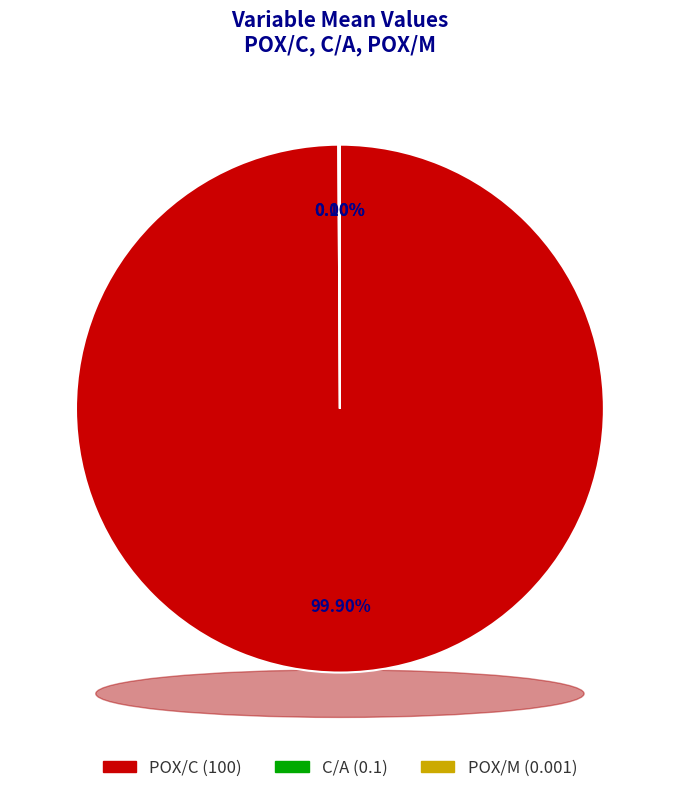

Count the number of slices in the pie.

3